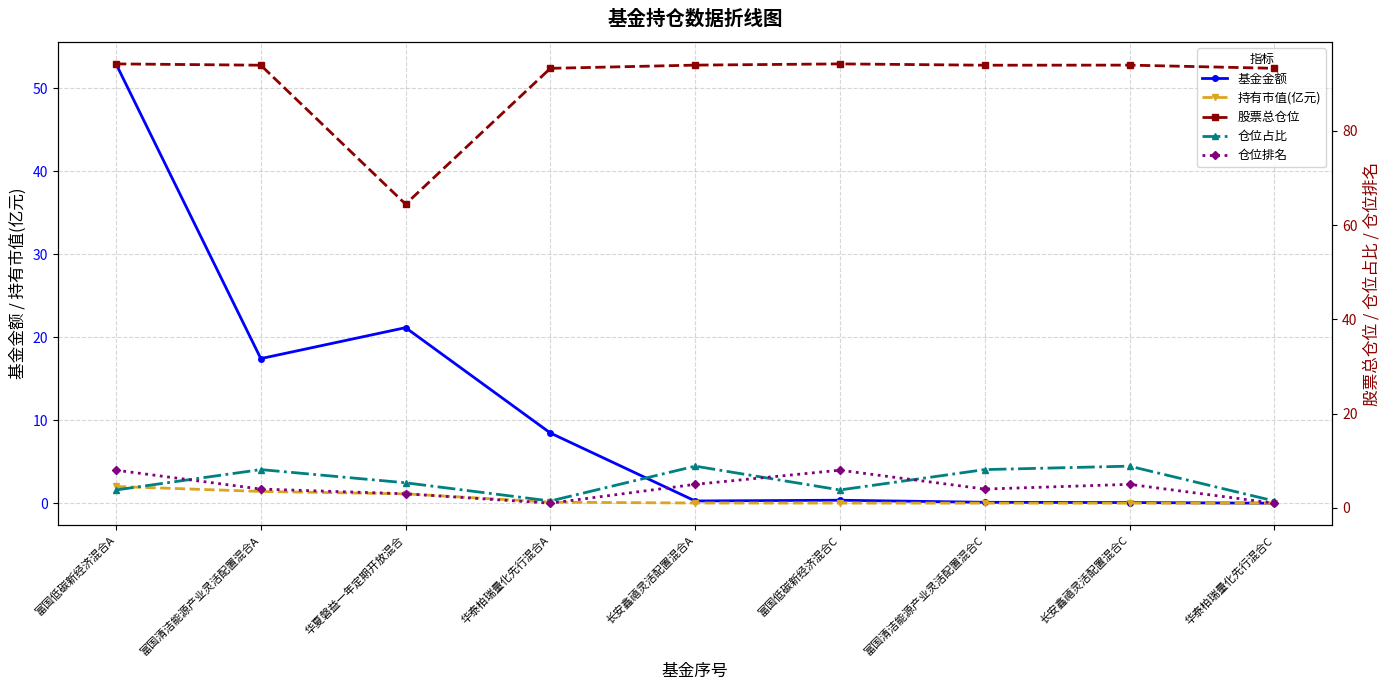

What is the difference between the maximum and minimum values in the 股票总仓位 series?

29.8